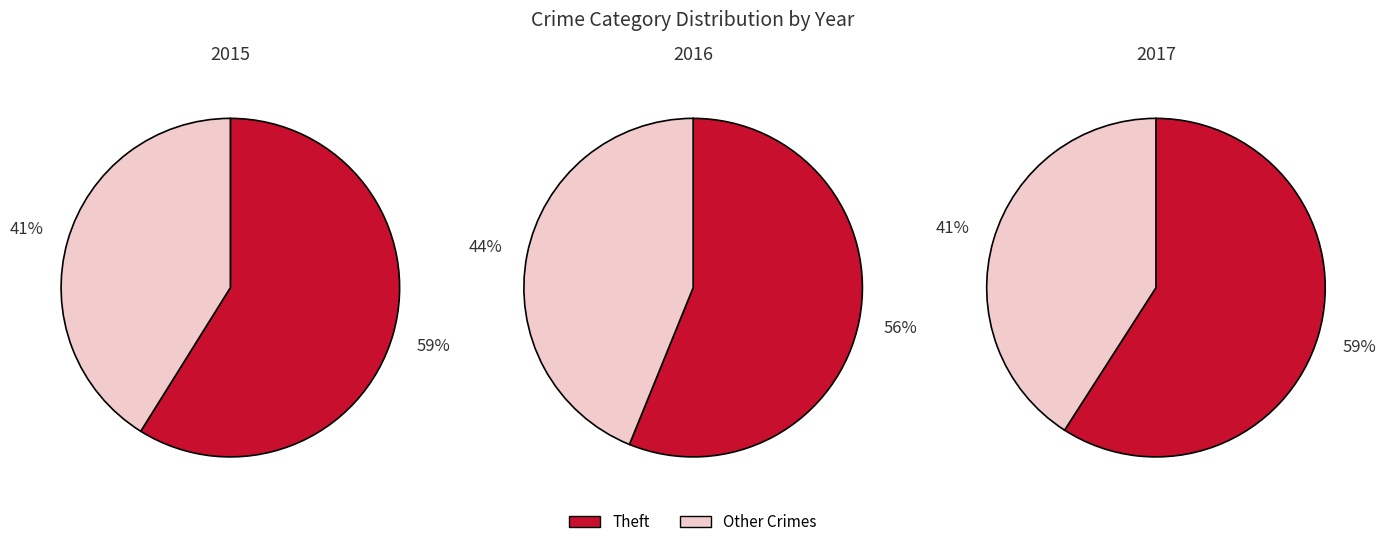

Which slice represents more than half of the pie?

Theft